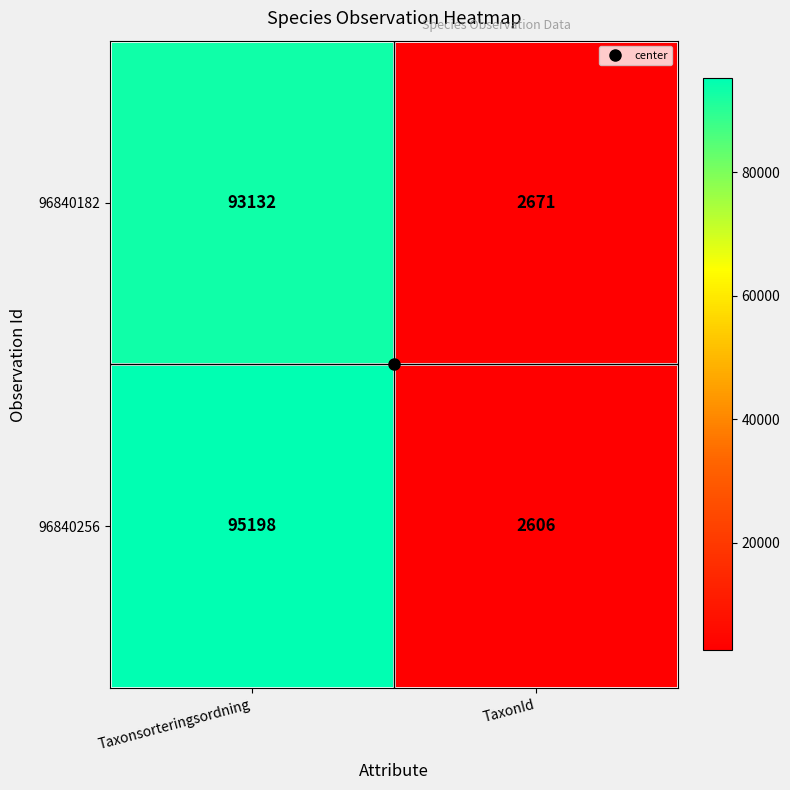

What is the difference between the highest and lowest values at Taxonsorteringsordning?

2066